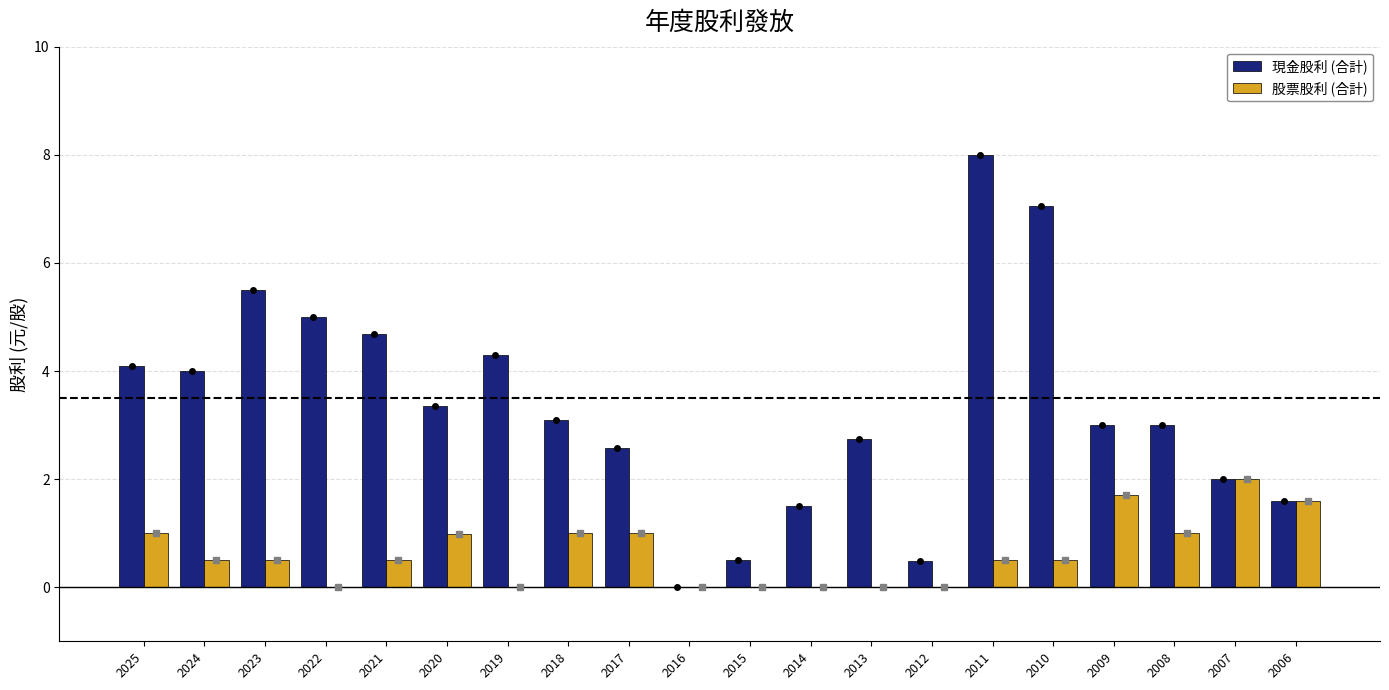

What is the sum of all 現金股利 (合計) values?

66.5